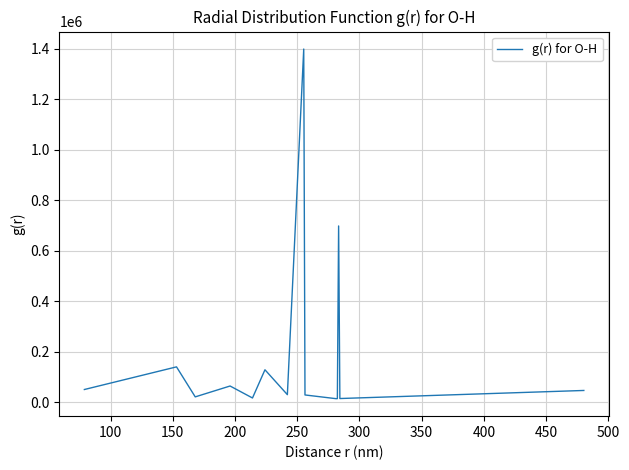

What is the difference between the maximum and minimum values?

1384446.6